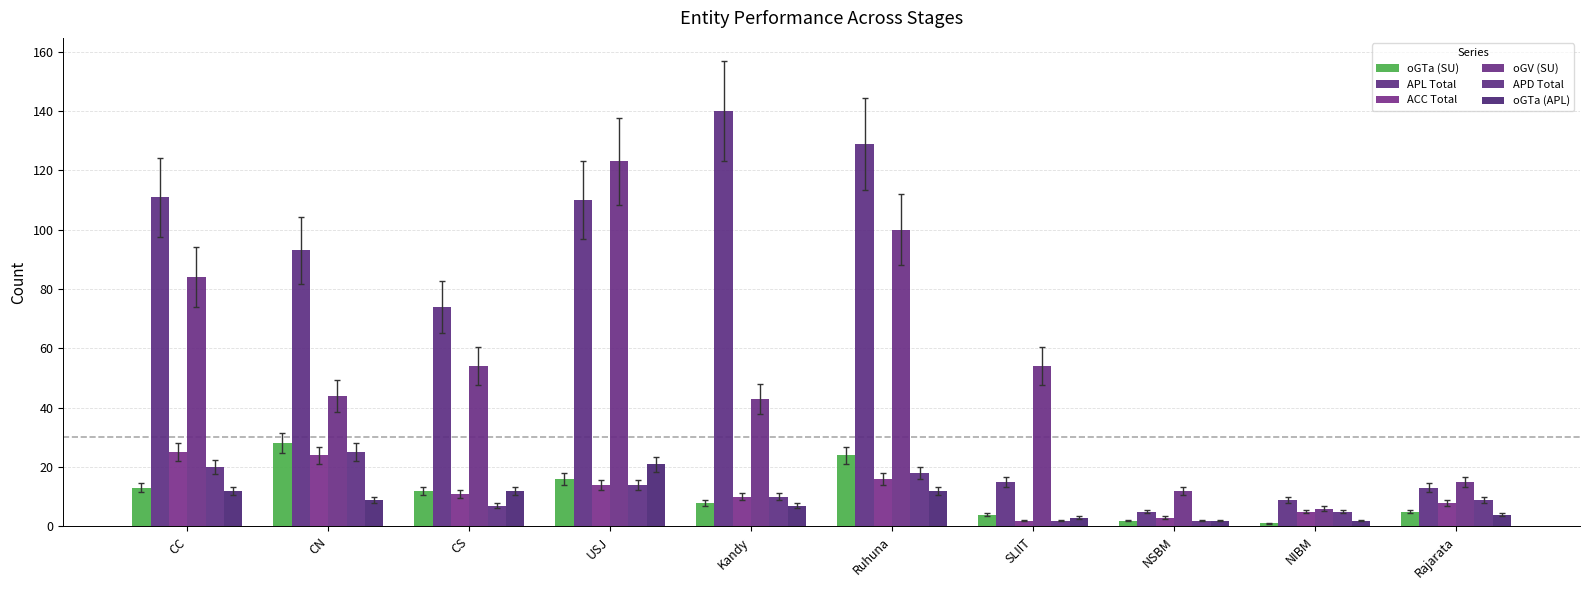

Read the ACC Total value at CS.

11